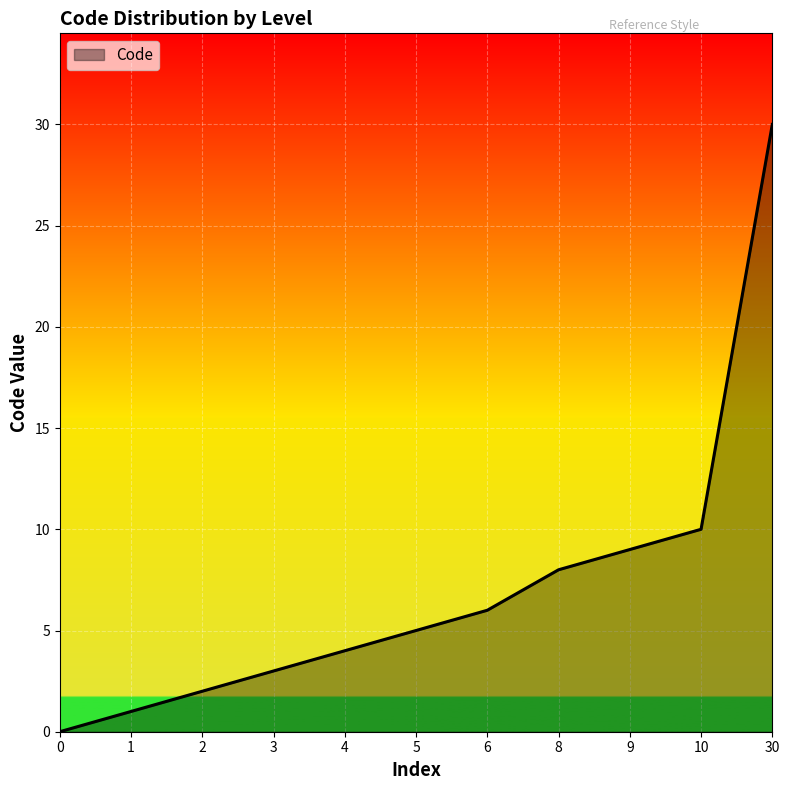

The chart shows a value of 8 at 5. True or false?

False